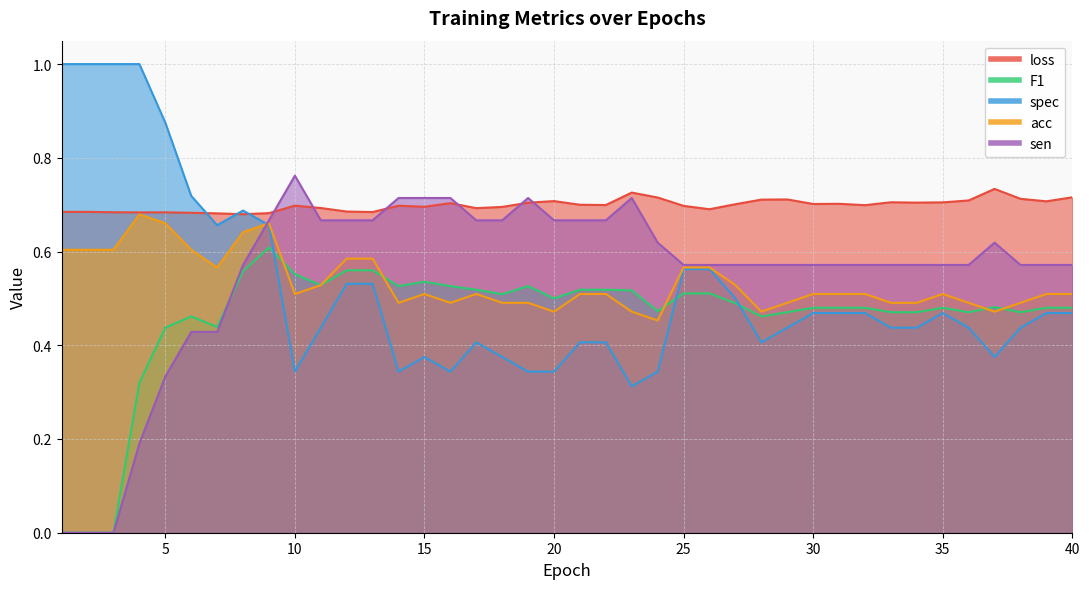

True or false: loss and acc cross at least once.

False